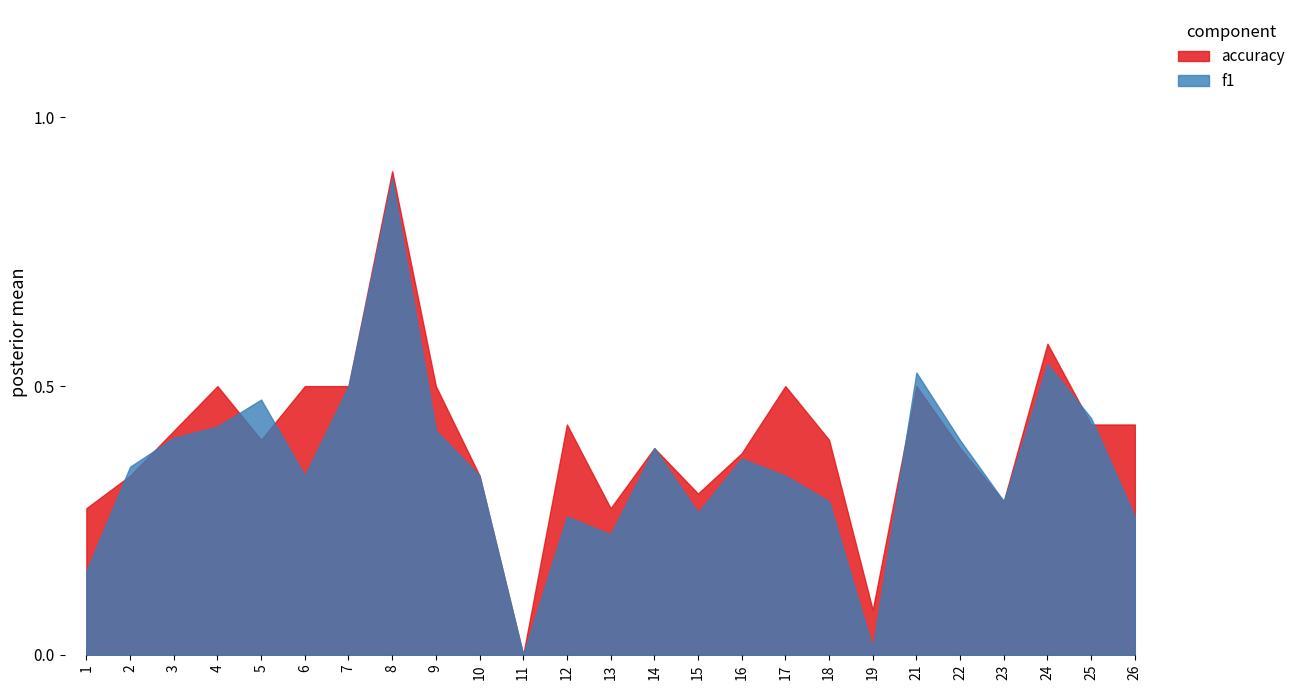

Does the chart have visible grid lines?

No